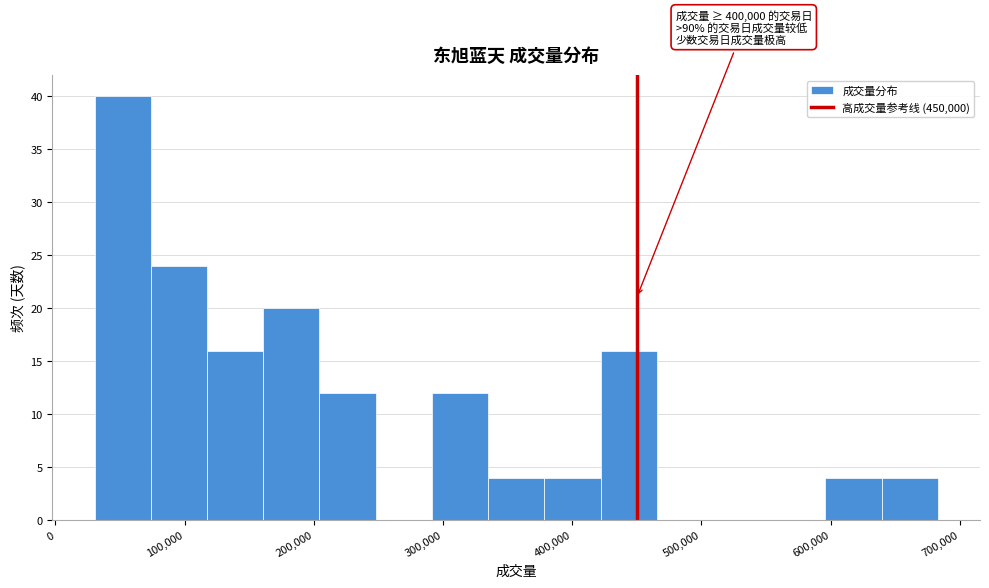

Over which range of the x-axis is the bar tallest?

30000 to 70000